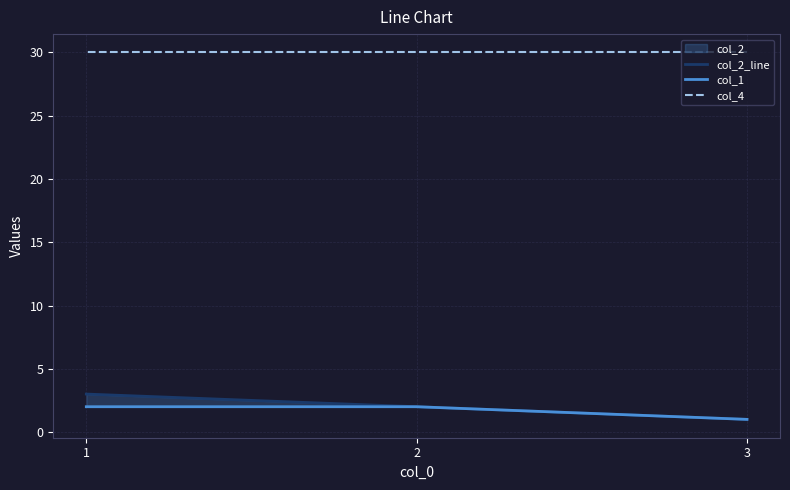

What is the greatest value displayed?

30